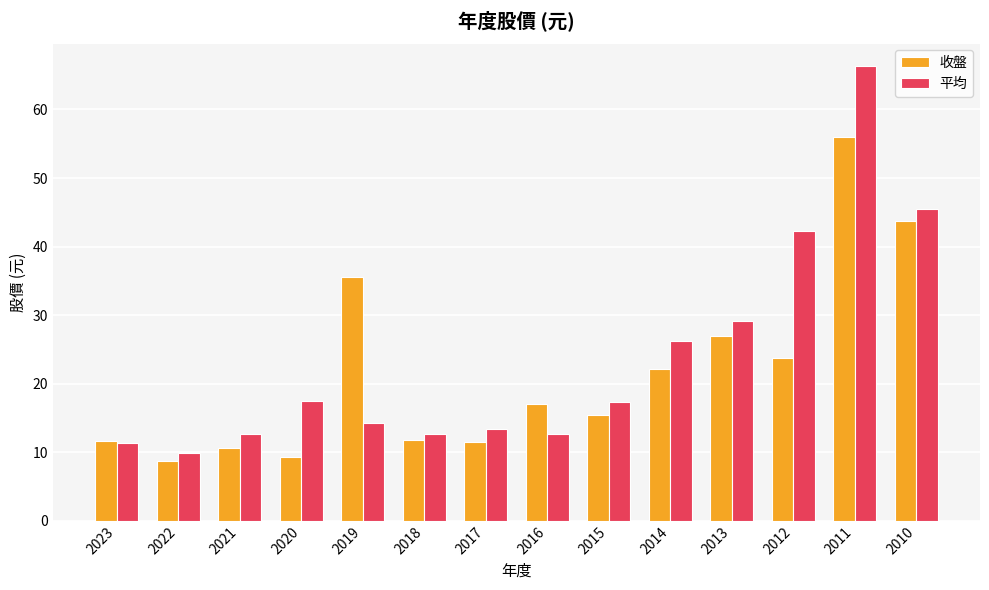

True or false: 平均 has a value of 29.1 at 2013.

True